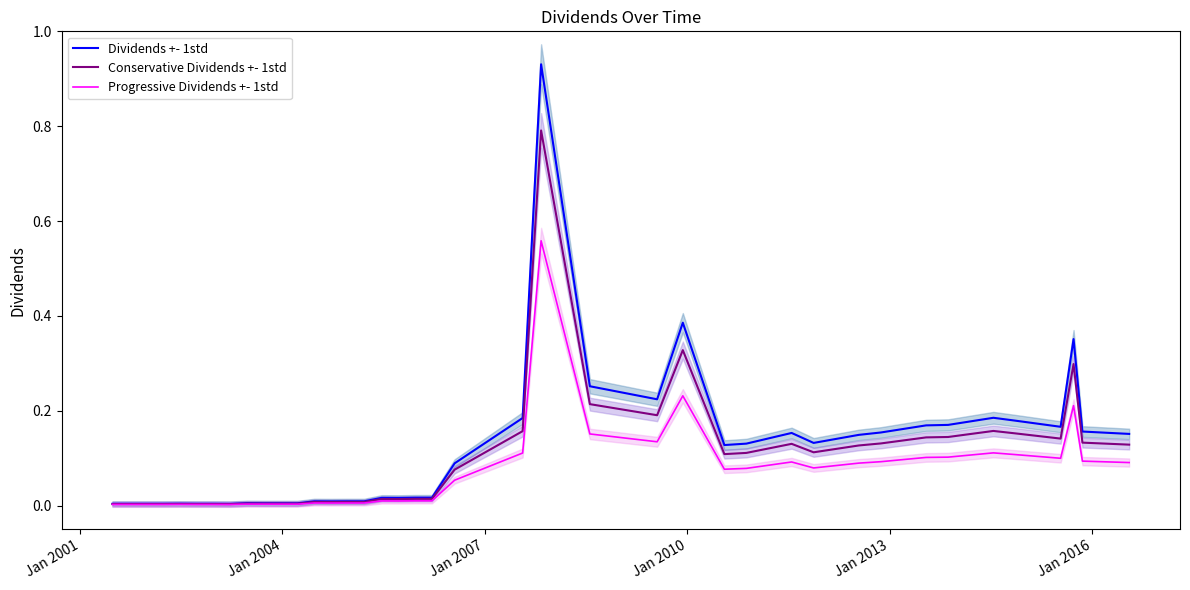

True or false: Conservative Dividends +- 1std and Dividends +- 1std cross at least once.

False